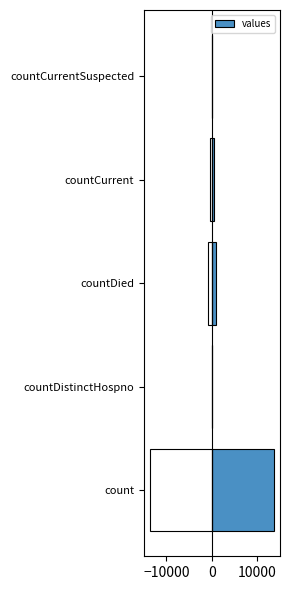

What value does the data have at 0?

969